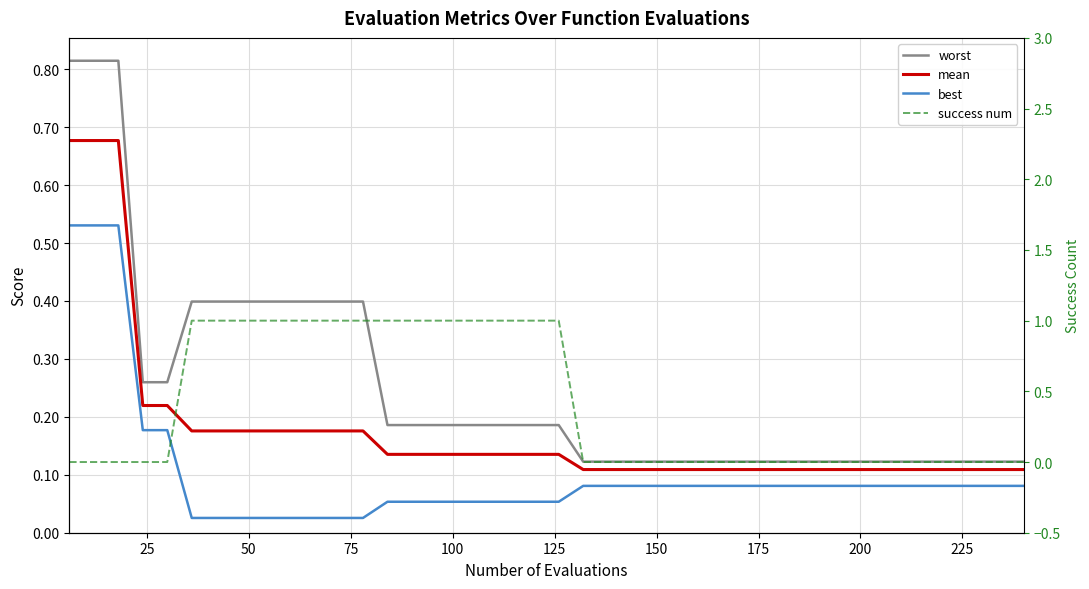

Is the value of mean at 36 greater than the value of best at 21?

Yes